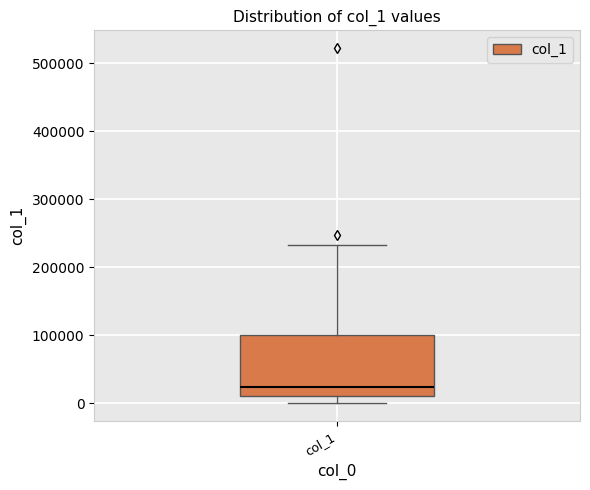

Read this box plot against the y-axis: the position of the median line, the range covered by the box, and the ends of both whiskers. The values are not printed on the chart, so give them approximately, as read against the axis.

median 20000, box 10000 to 100000, whiskers 0 to 230000